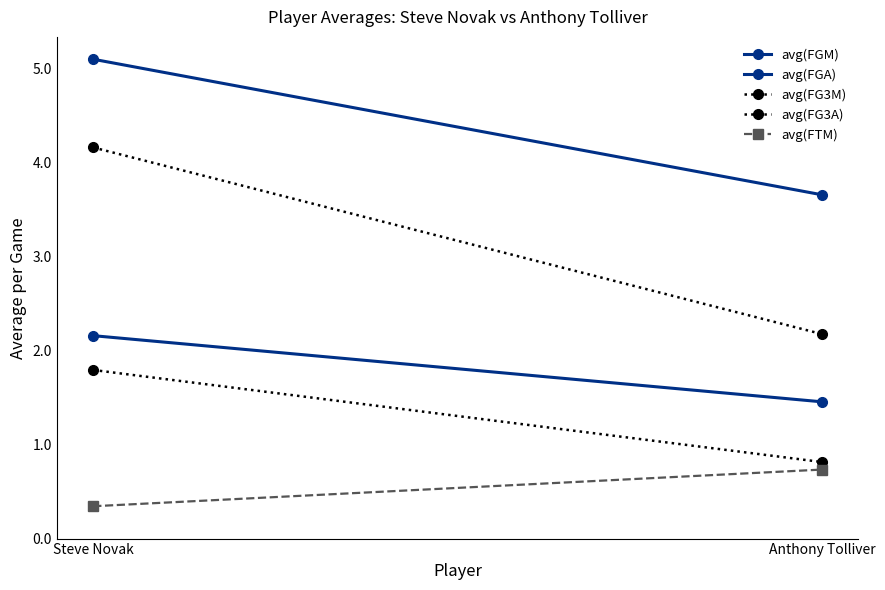

The value of avg(FGM) at Anthony Tolliver is 1.5. True or false?

True